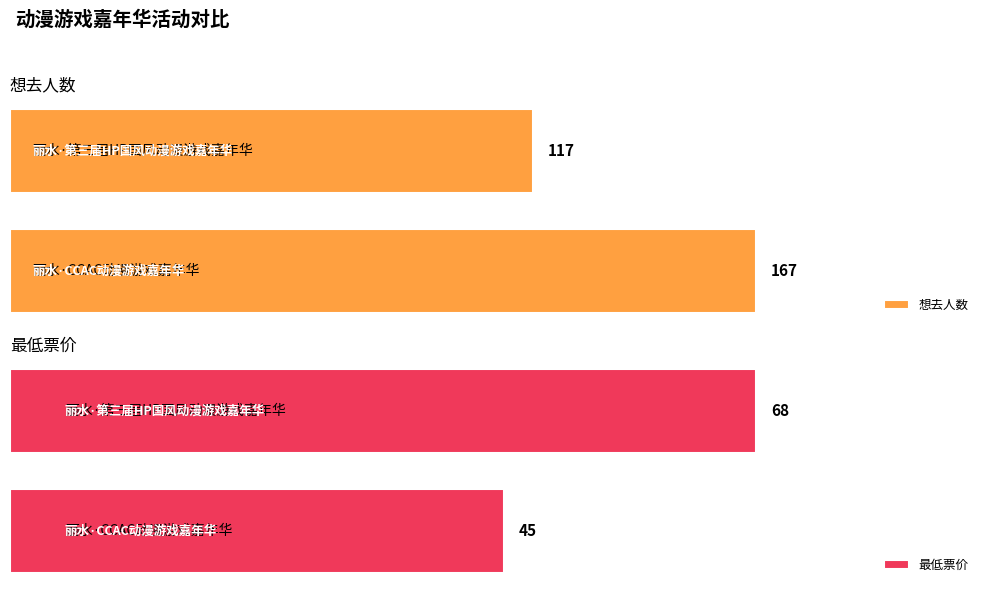

What is the difference between the 最低票价 values at 0 and 1?

23